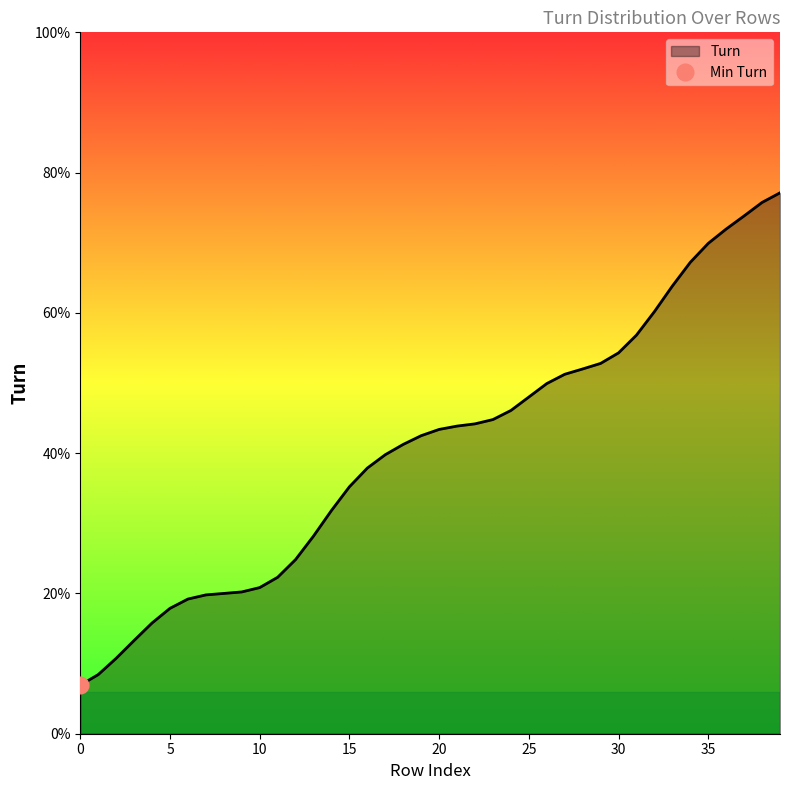

Is it true that the value at 18 is 17.8?

False